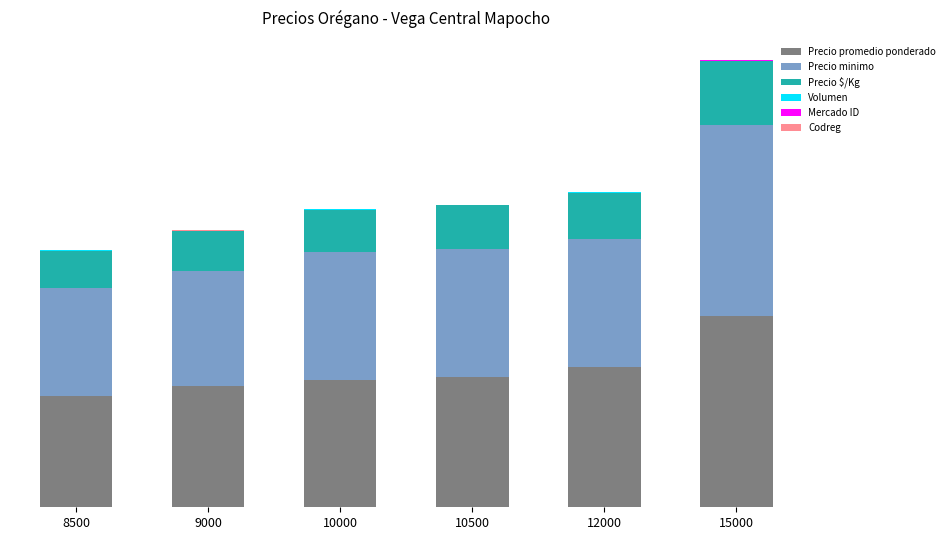

Which has a higher value, 15000 or 9000?

15000